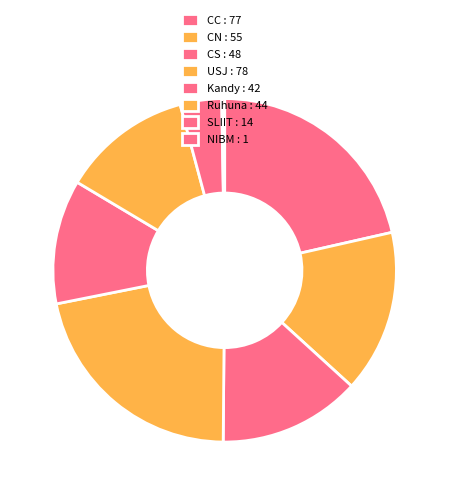

Count the number of slices in the pie.

8